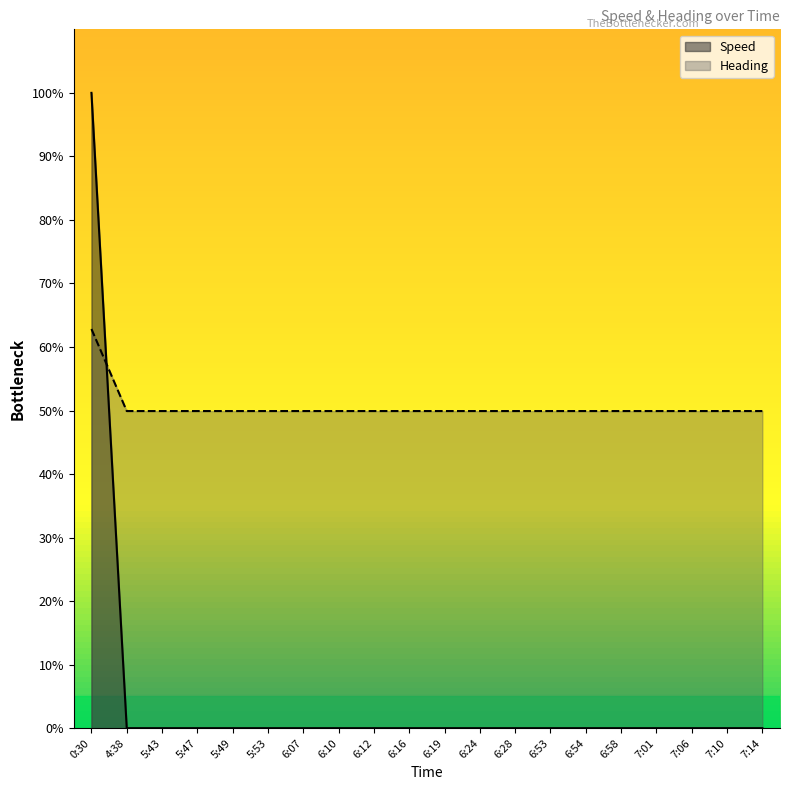

Reading left to right, transcribe all the data shown in this chart.

Speed: 100.0	0.0	0.0	0.0	0.0	0.0	0.0	0.0	0.0	0.0	0.0	0.0	0.0	0.0	0.0	0.0	0.0	0.0	0.0	0.0
Heading: 62.8	49.9	49.9	49.9	49.9	49.9	49.9	49.9	49.9	49.9	49.9	49.9	49.9	49.9	49.9	49.9	49.9	49.9	49.9	49.9